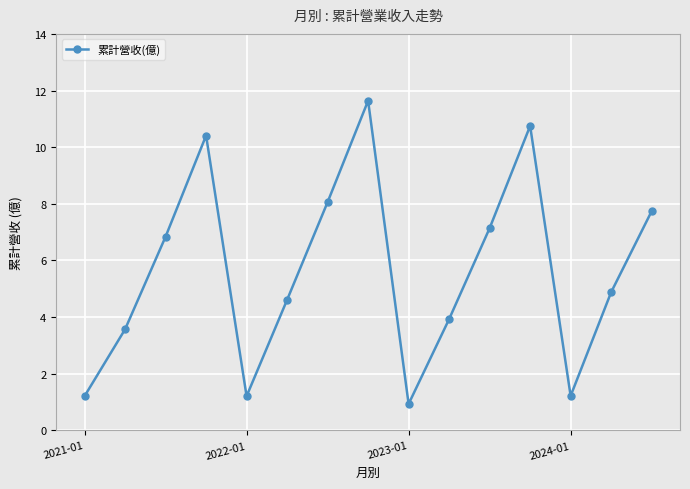

What is the difference between the second highest and minimum values?

9.8